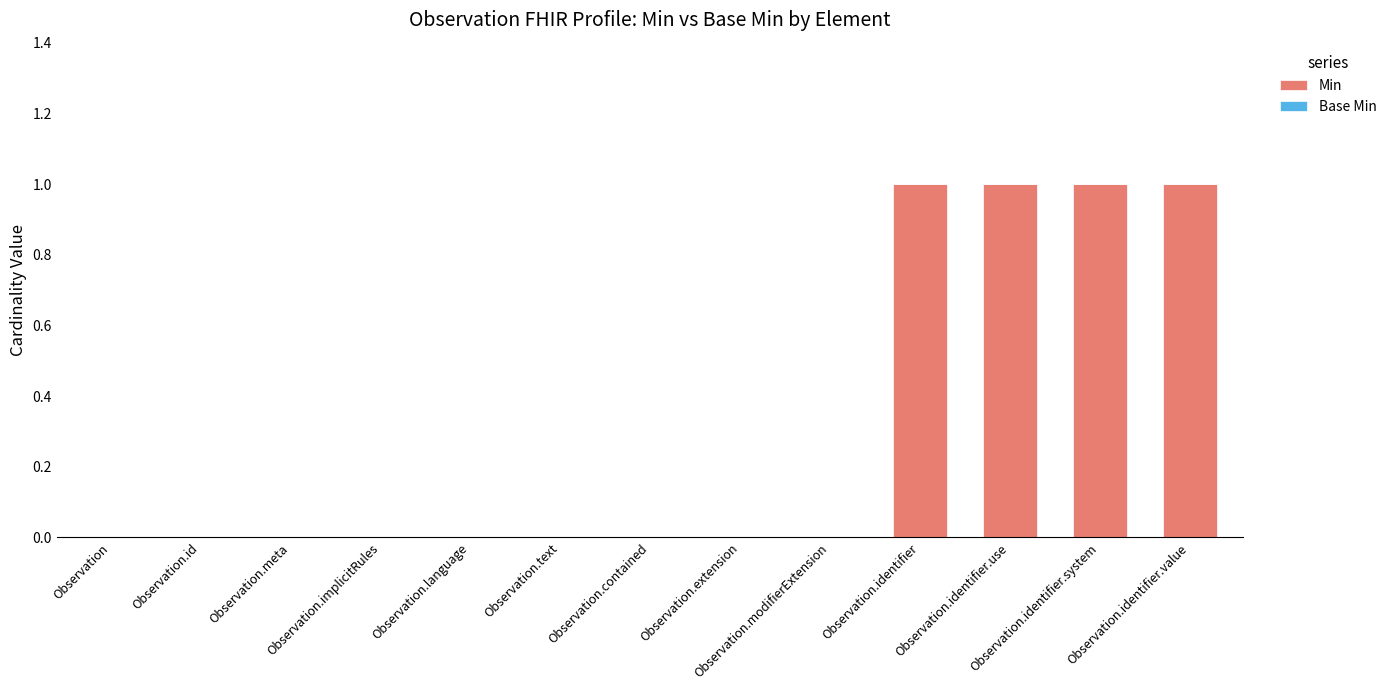

How many series are shown in this chart?

1